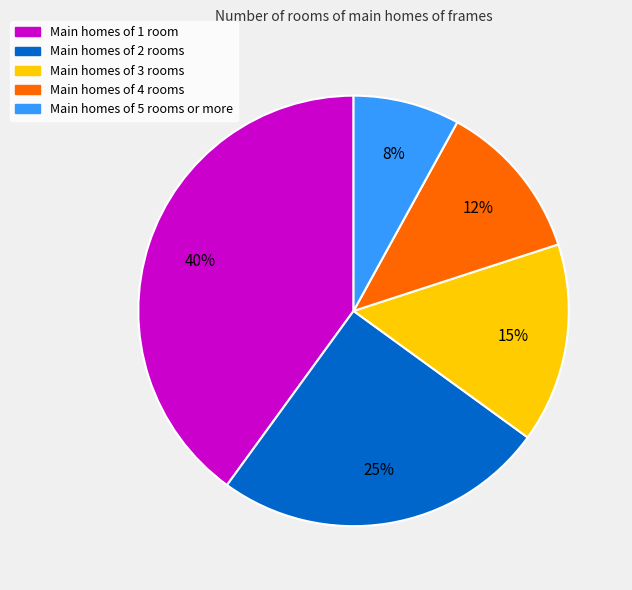

Does any single category account for the majority?

No